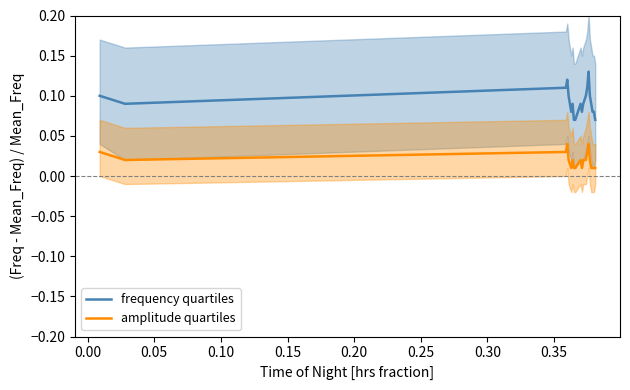

Count the number of data series in this chart.

2